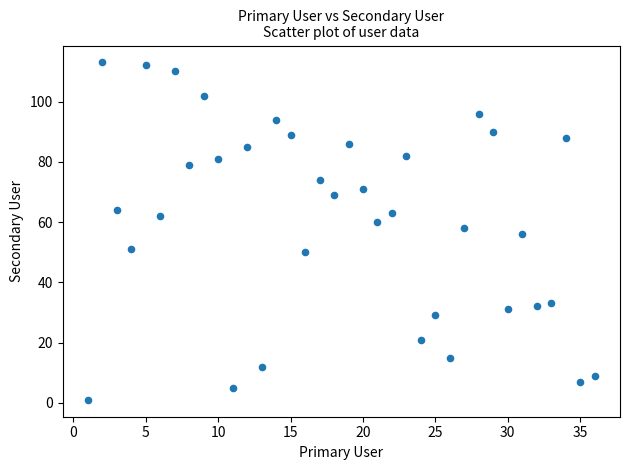

What is the range of Y values (max minus min)?

112